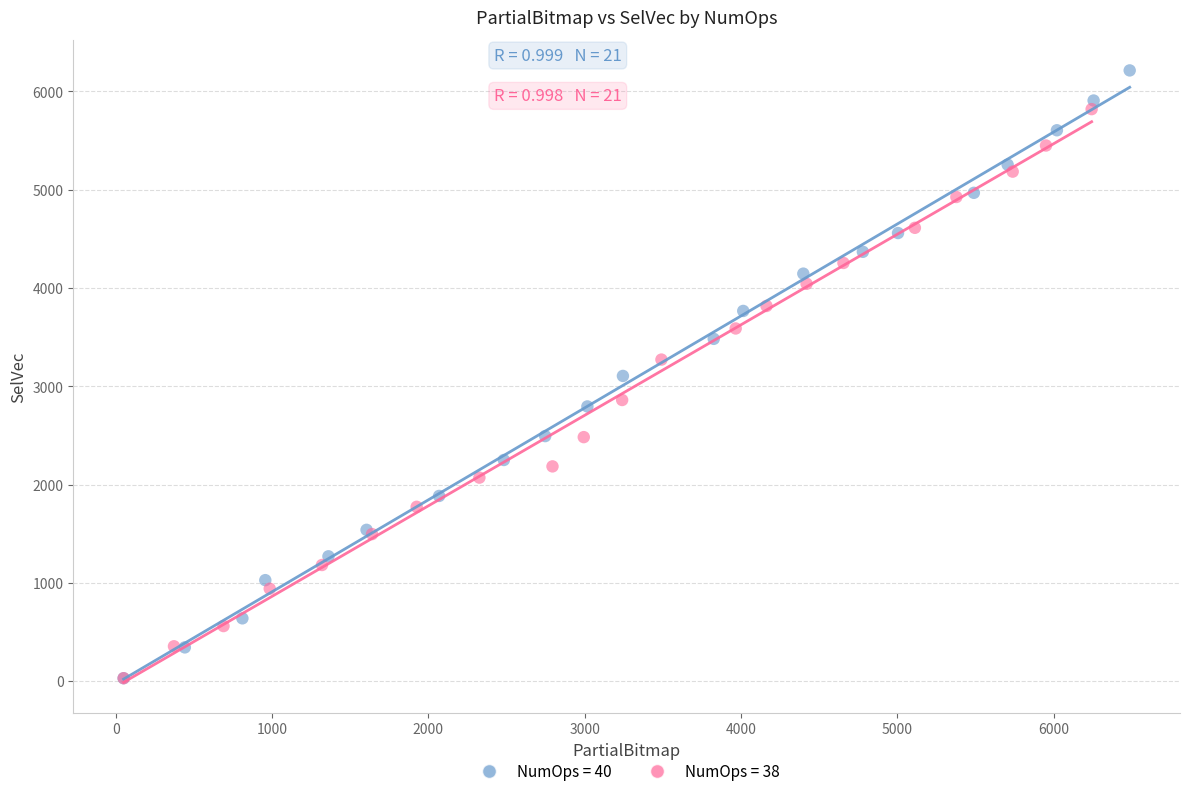

Which series reaches the maximum Y coordinate?

NumOps = 40